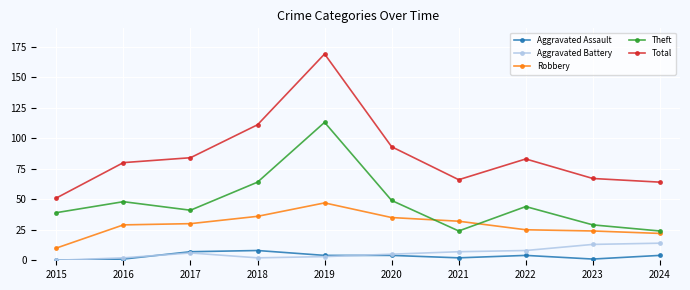

Reading left to right, what are all the values shown in this chart?

Aggravated Assault: 0	1	7	8	4	4	2	4	1	4
Aggravated Battery: 0	2	6	2	3	5	7	8	13	14
Robbery: 10	29	30	36	47	35	32	25	24	22
Theft: 39	48	41	64	113	49	24	44	29	24
Total: 51	80	84	111	169	93	66	83	67	64